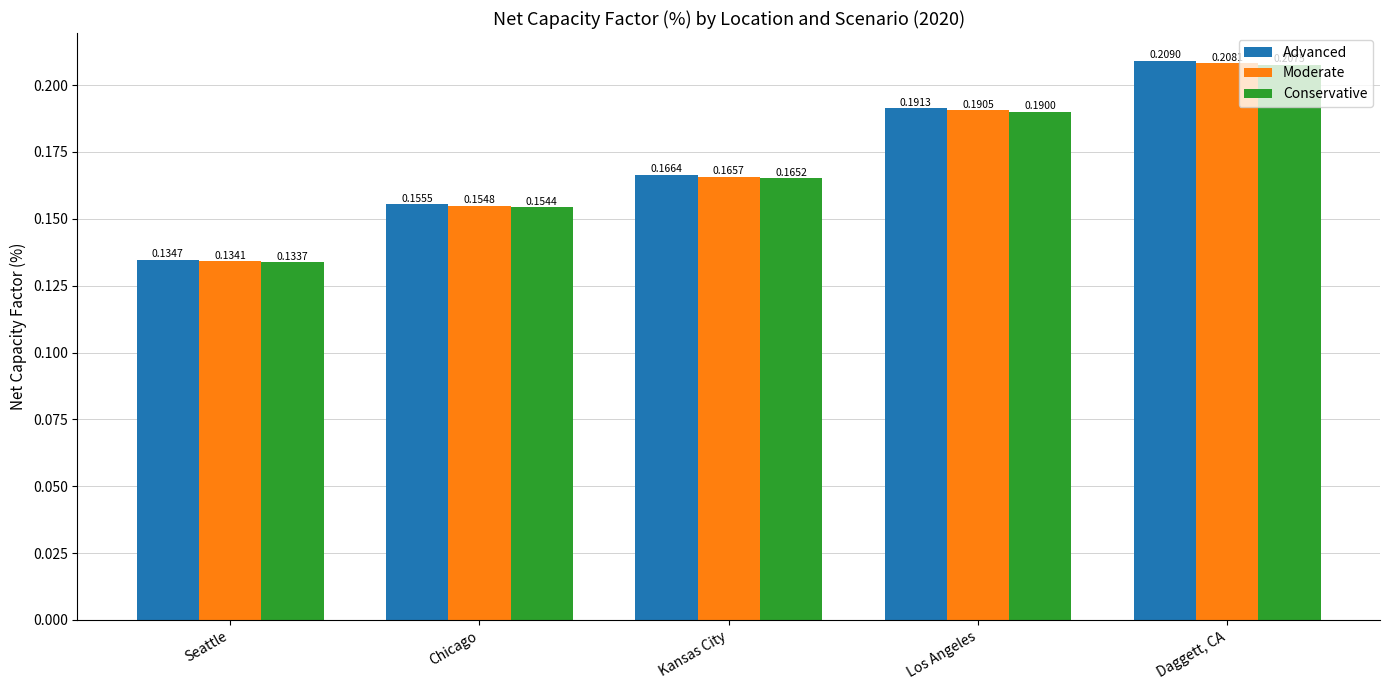

List the series in order of their overall mean, lowest first.

Conservative, Moderate, Advanced